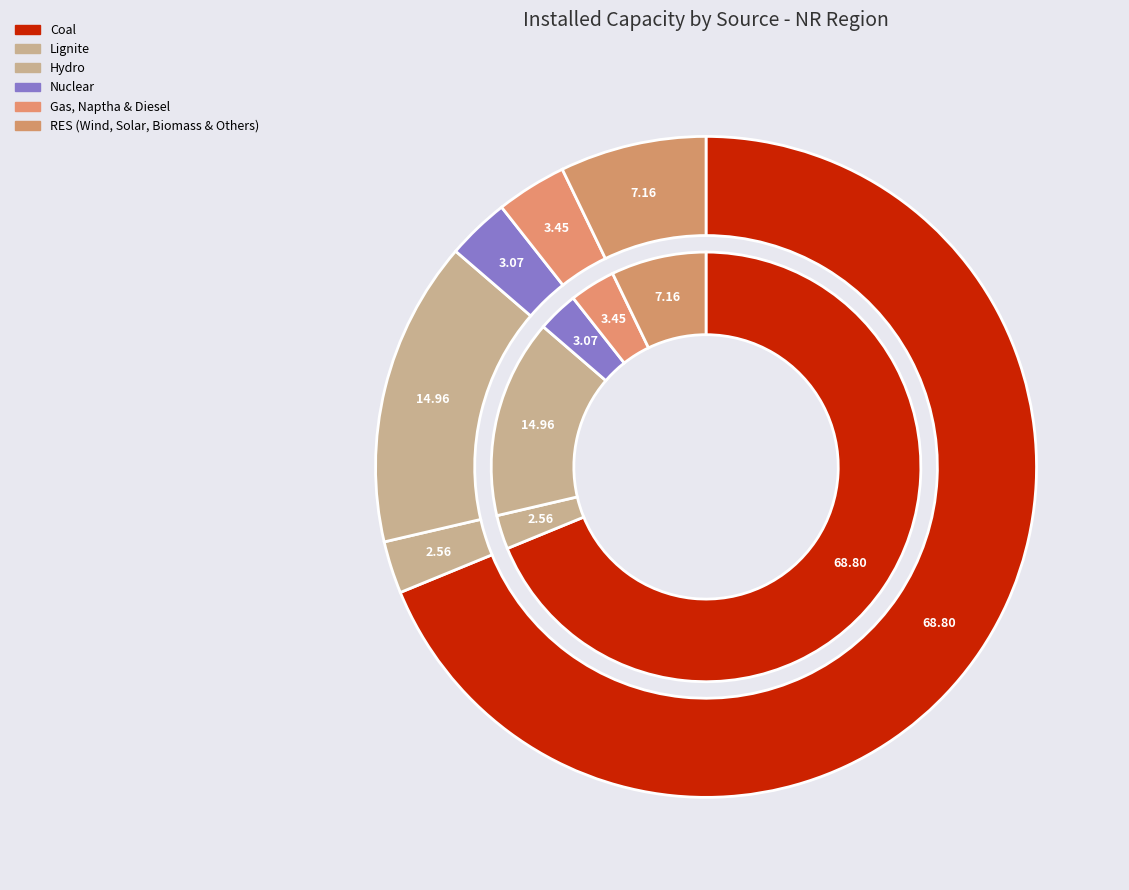

Is it true that Gas, Naptha & Diesel is 3% of the pie?

True